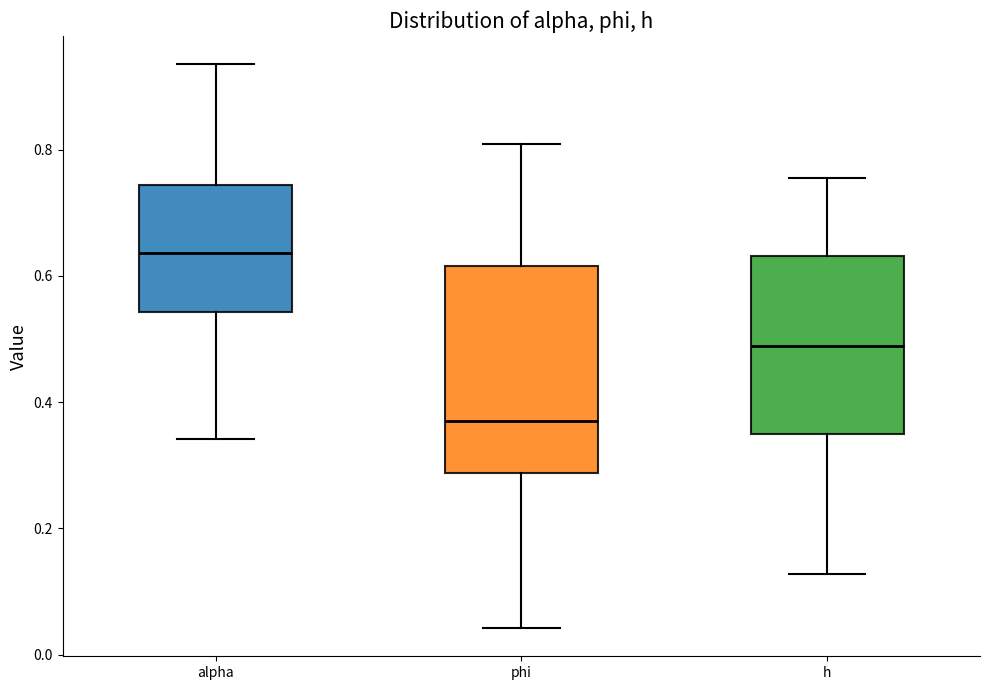

Where does the lower whisker of the box for alpha end on the y-axis? The values are not printed on the chart, so give them approximately, as read against the axis.

0.34